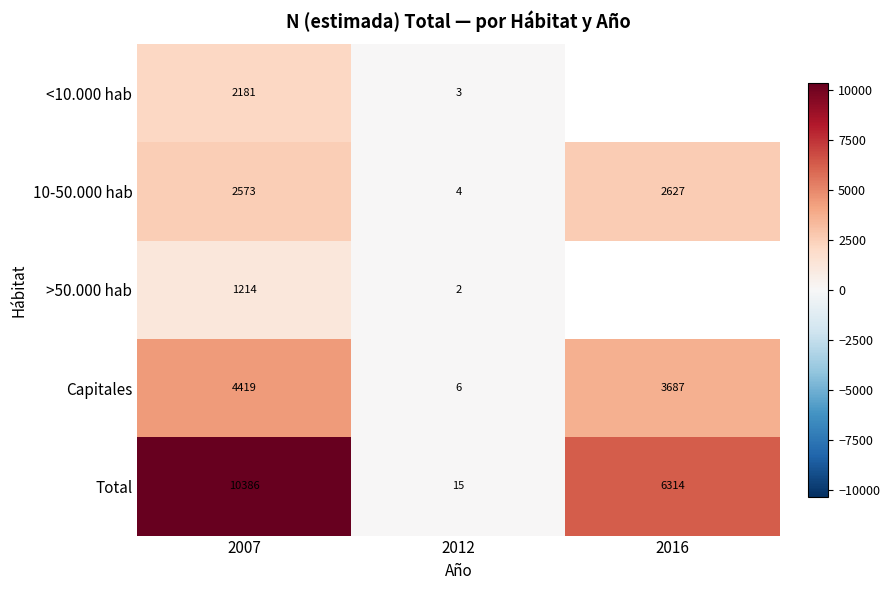

What is the total value across all series at 2007?

20773.0